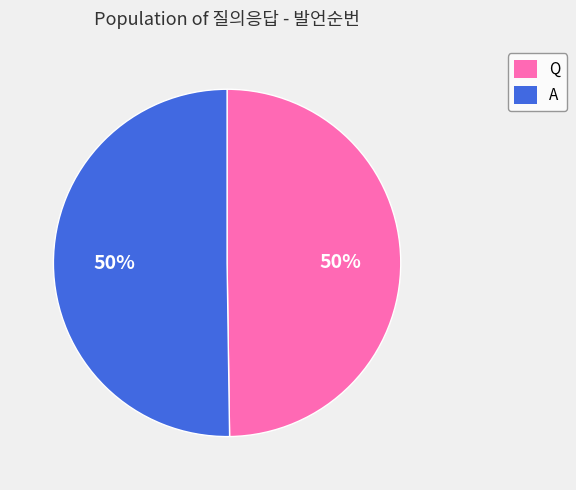

To the nearest percent, what is the combined percentage of A and Q?

100%